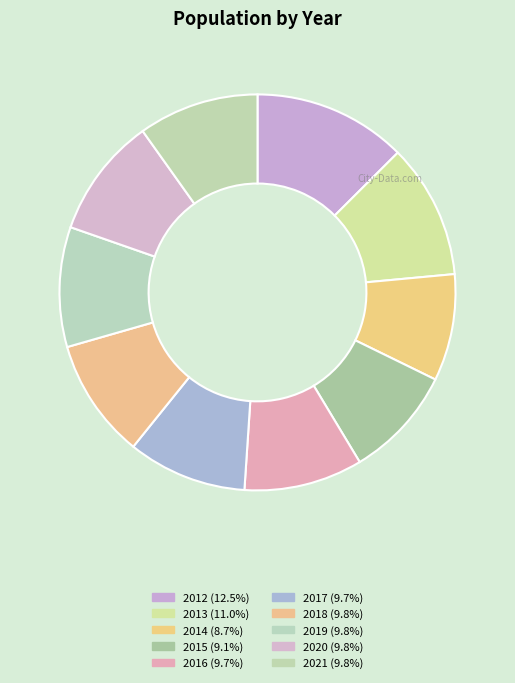

True or false: 2018 accounts for 10% of the total.

True